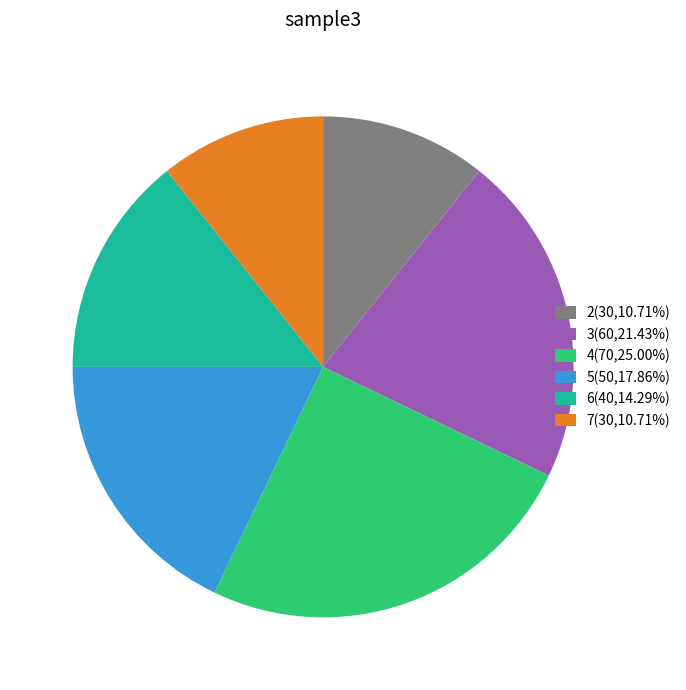

What is the ratio of the value at 5(50,17.86%) to the value at 3(60,21.43%)?

0.8